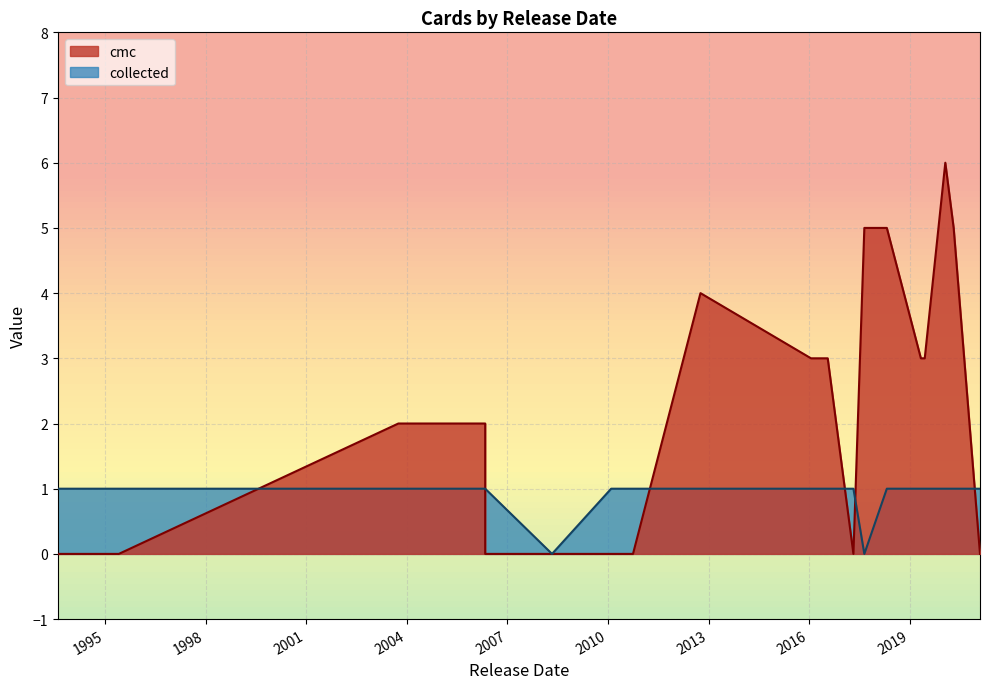

Read the collected value at 2016-07-22.

1